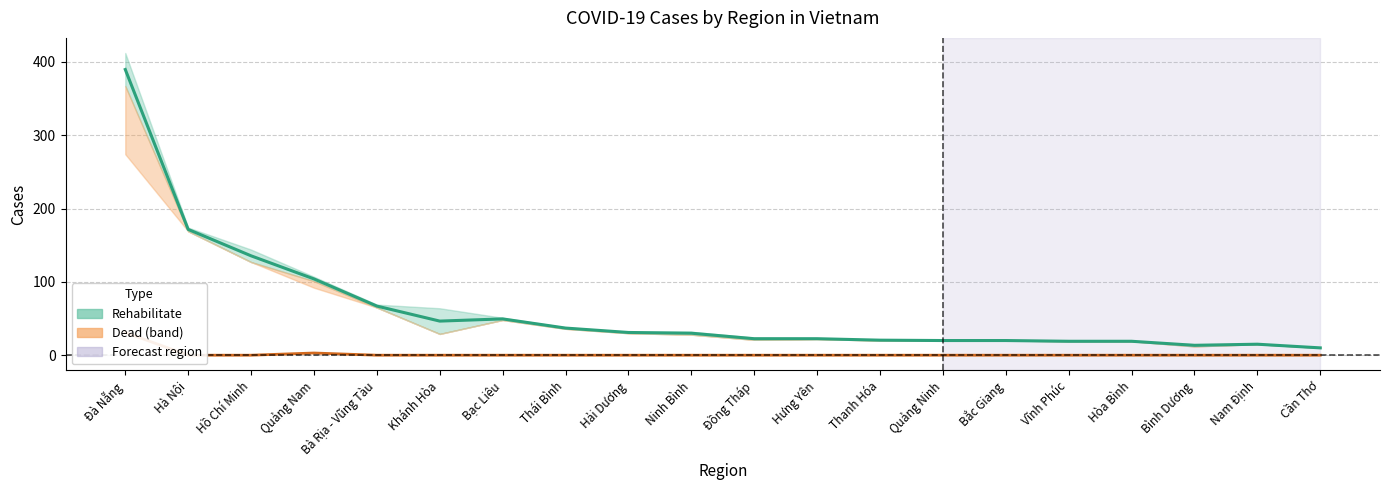

What position from the right is Thái Bình?

13